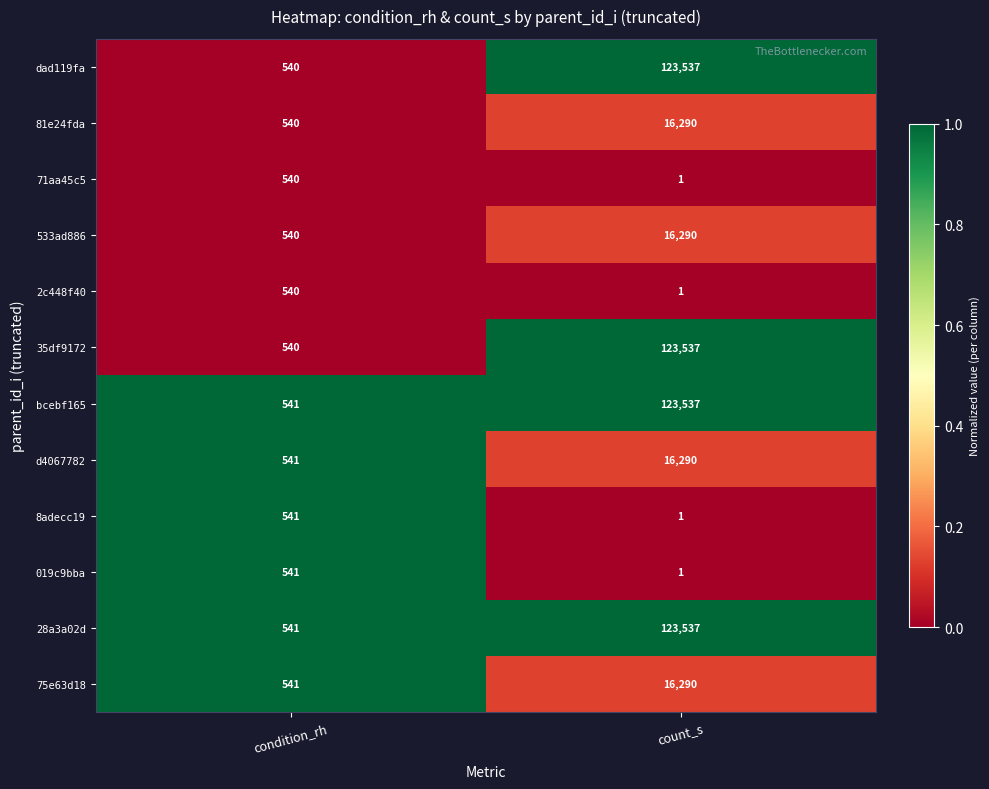

Which label corresponds to the smallest value in the chart?

count_s